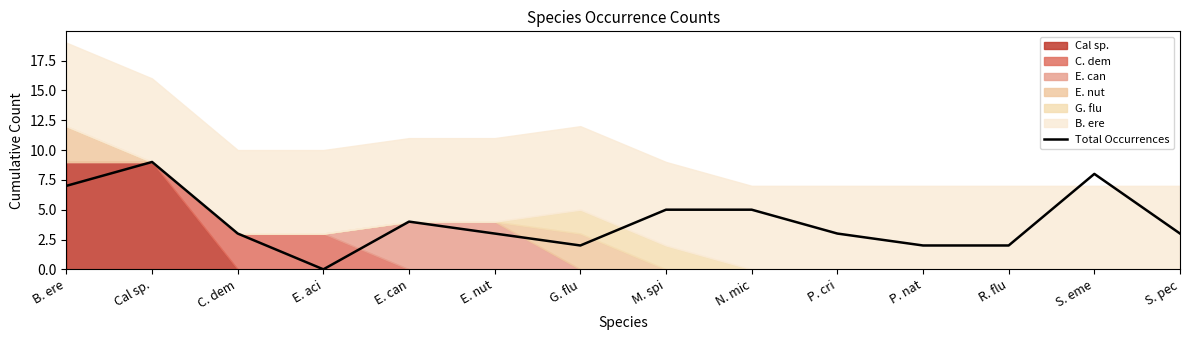

What is the difference between the values at C. dem and M. spi?

2